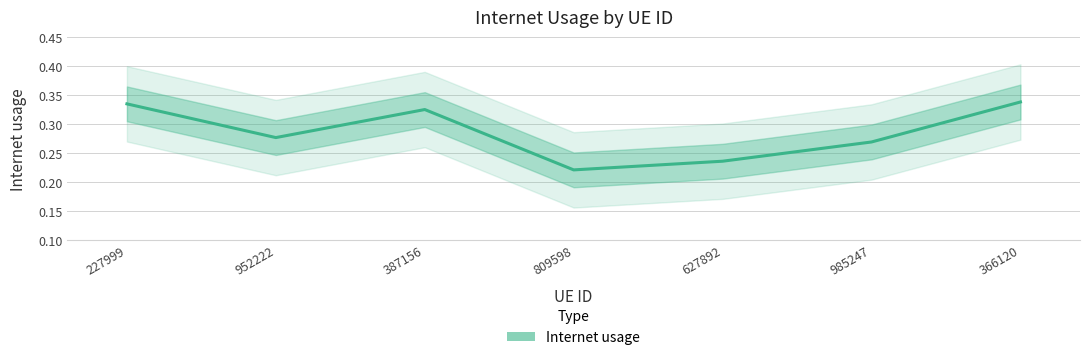

How many lines are shown in the chart?

1